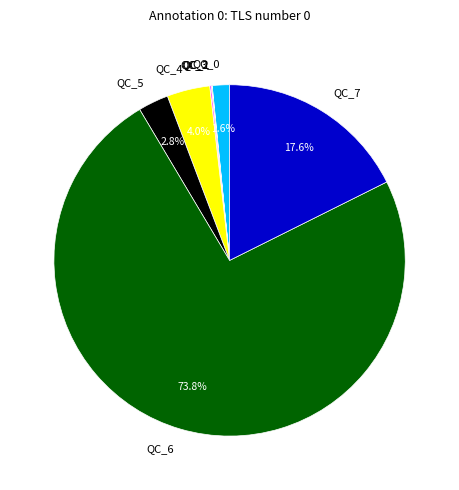

Which category has the biggest portion of the pie?

QC_6